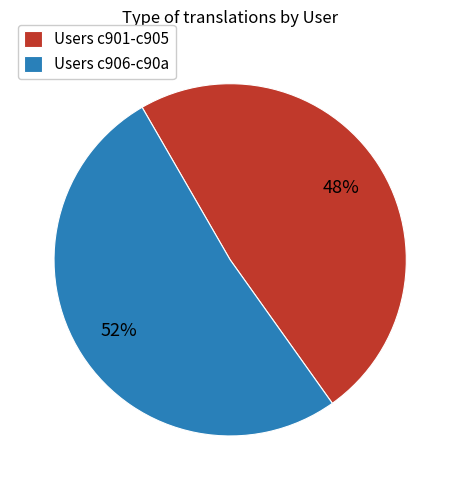

To the nearest percent, what is the average slice percentage?

50%